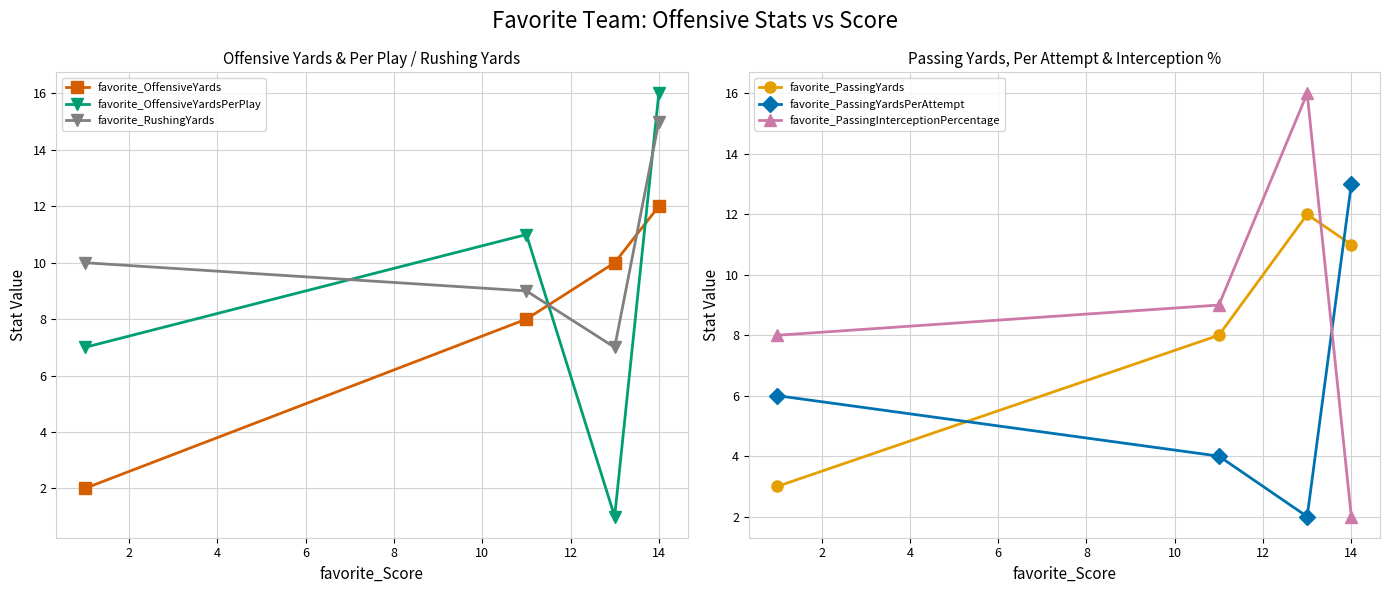

Rank the series by their maximum value, from lowest to highest.

favorite_OffensiveYards, favorite_PassingYards, favorite_PassingYardsPerAttempt, favorite_RushingYards, favorite_OffensiveYardsPerPlay, favorite_PassingInterceptionPercentage